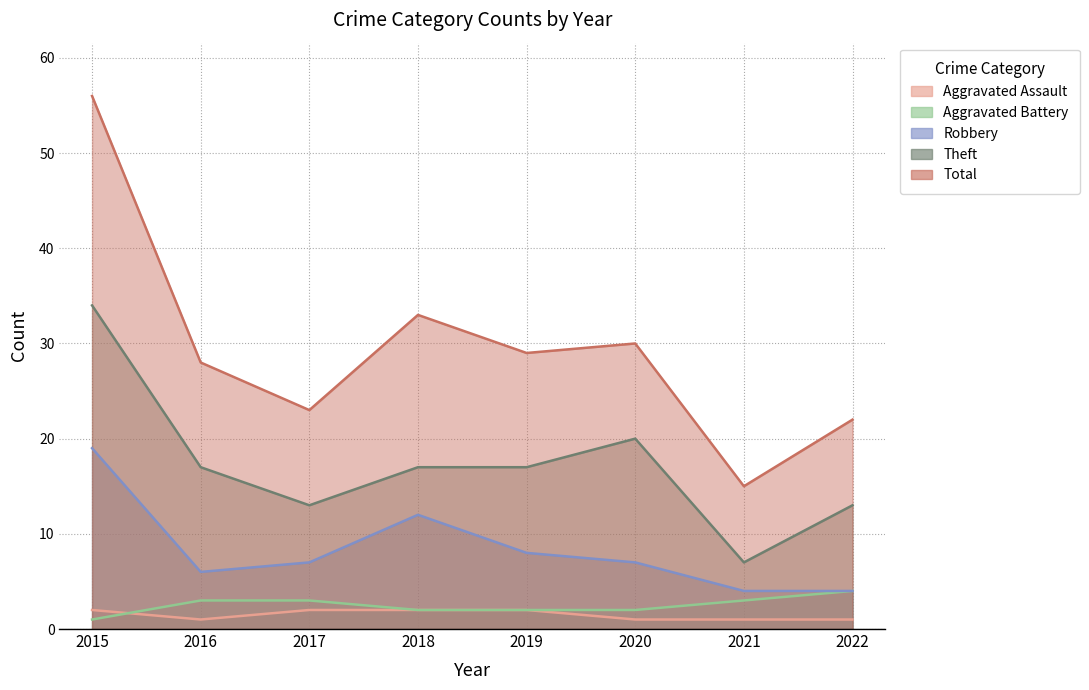

How many lines are shown in the chart?

5